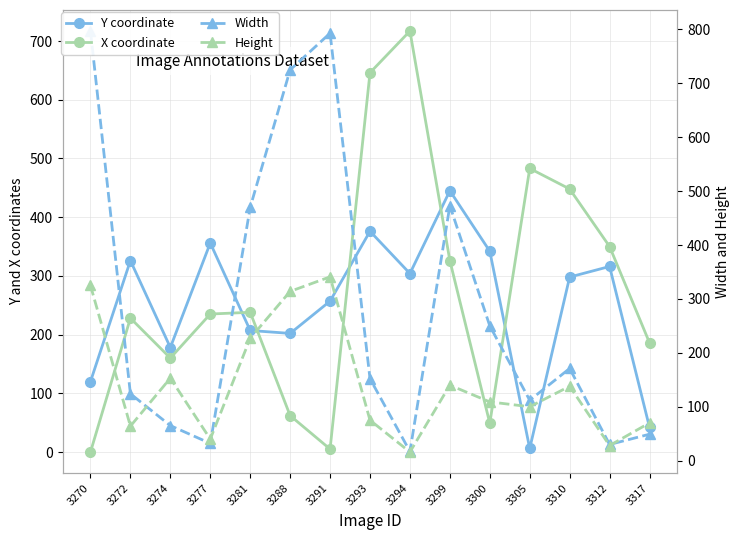

Which series has the largest range (max minus min)?

Width